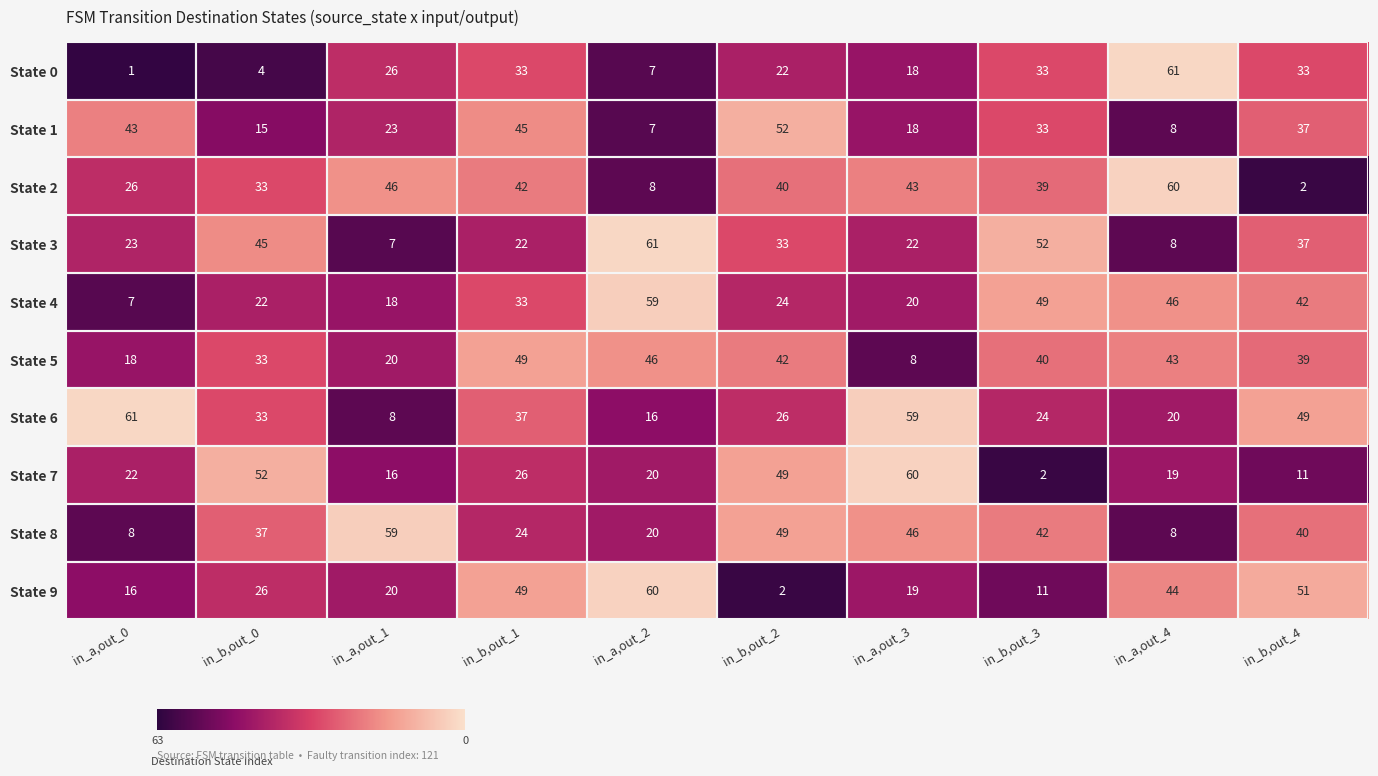

The State 4 series shows 6 at in_a,out_3. True or false?

False